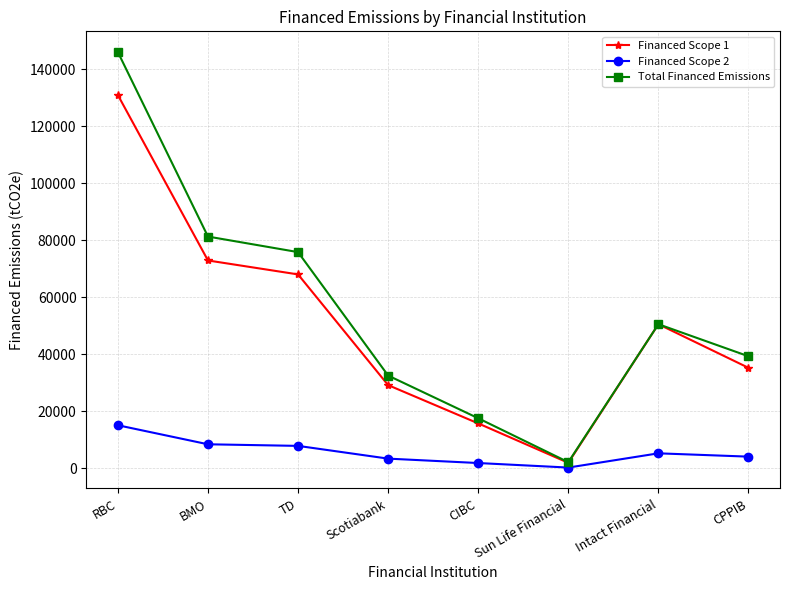

What is the label of the 6th point from the right?

TD